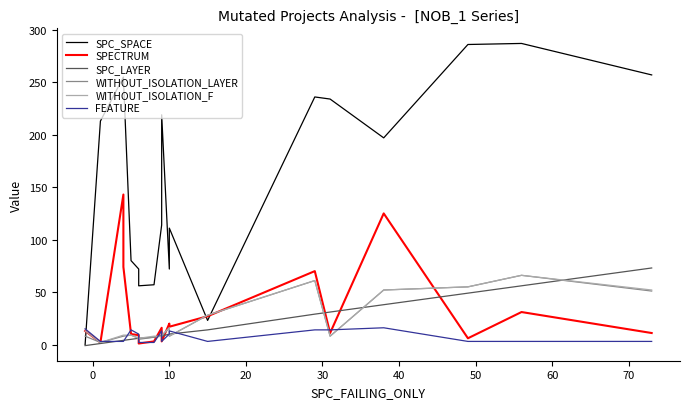

How many intersections are there between FEATURE and SPC_SPACE?

1